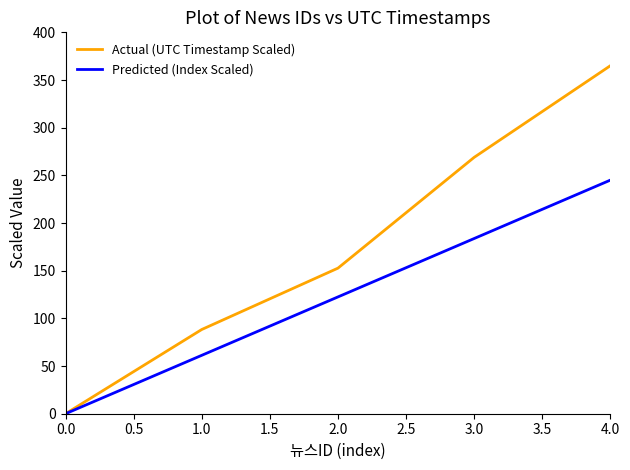

What is the difference between the maximum and minimum values in the Actual (UTC Timestamp Scaled) series?

365.0